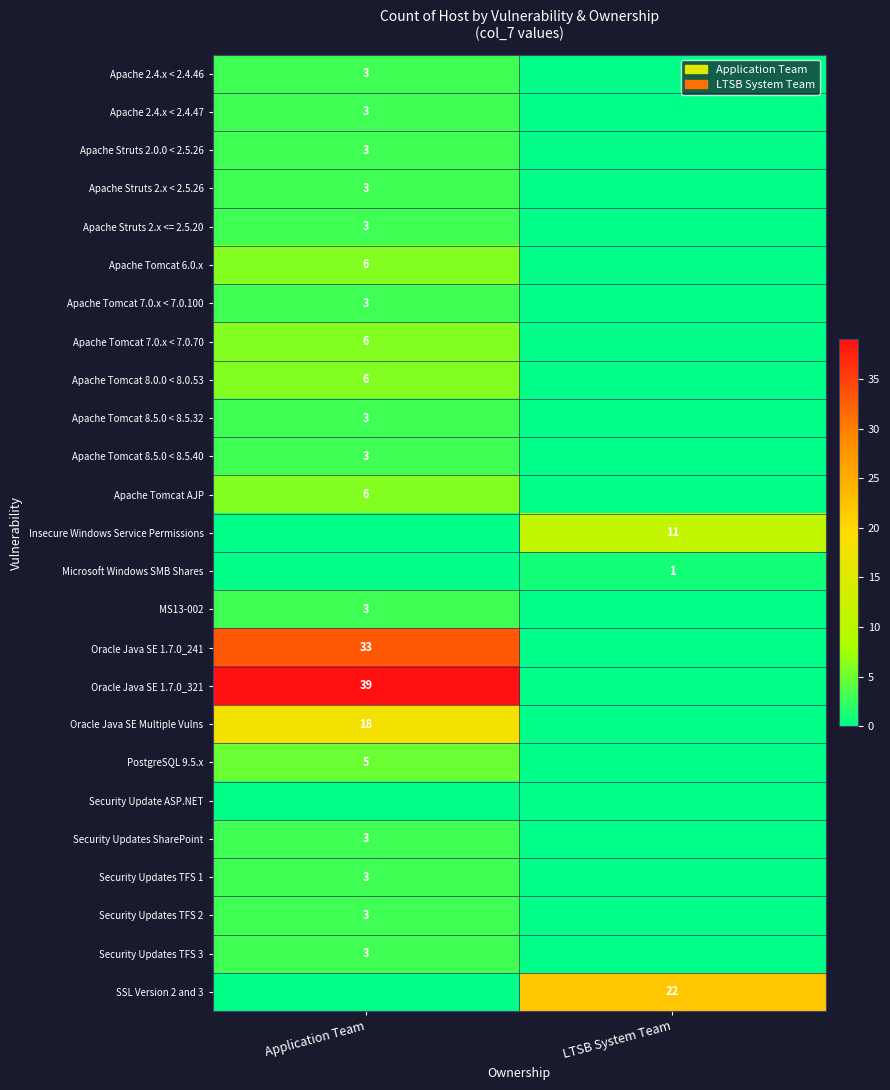

True or false: Security Updates TFS 3 has a value of 3 at Application Team.

True